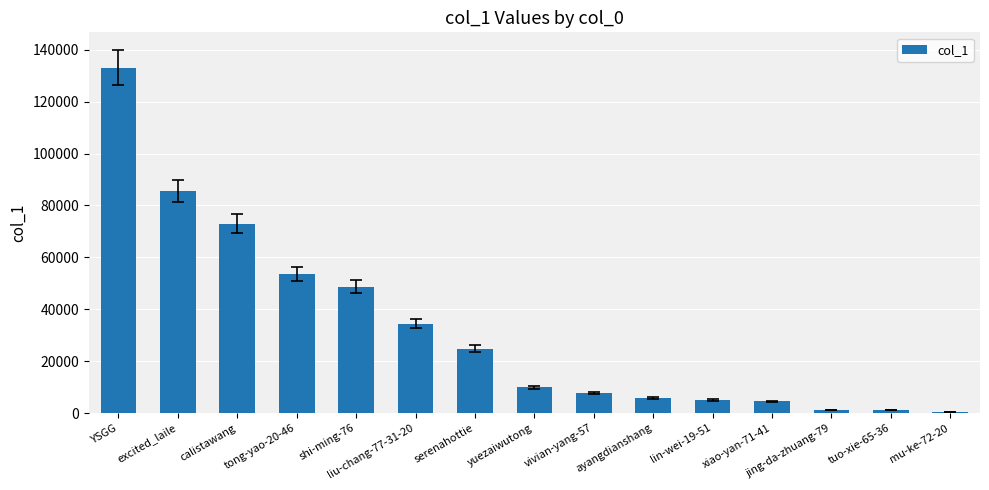

The chart shows a value of 7632 at vivian-yang-57. True or false?

True